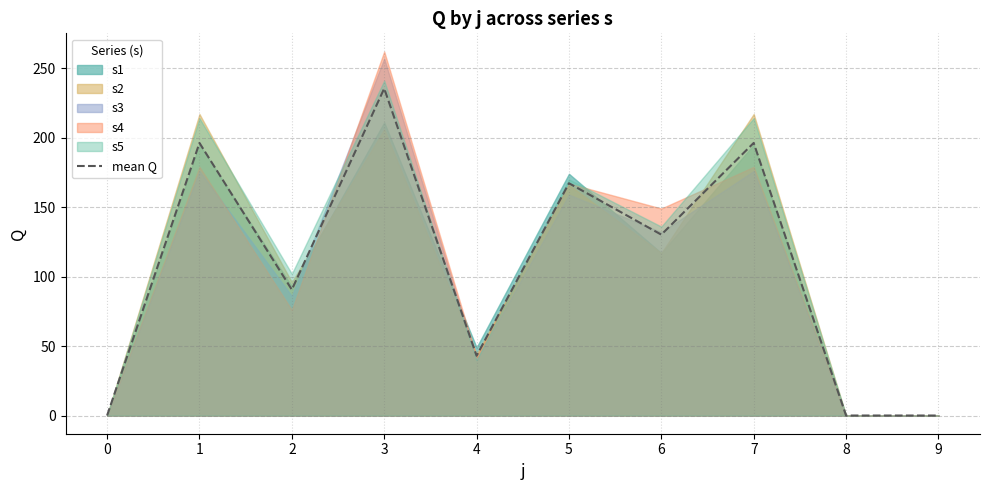

Where is the data nearest to the value 117?

6